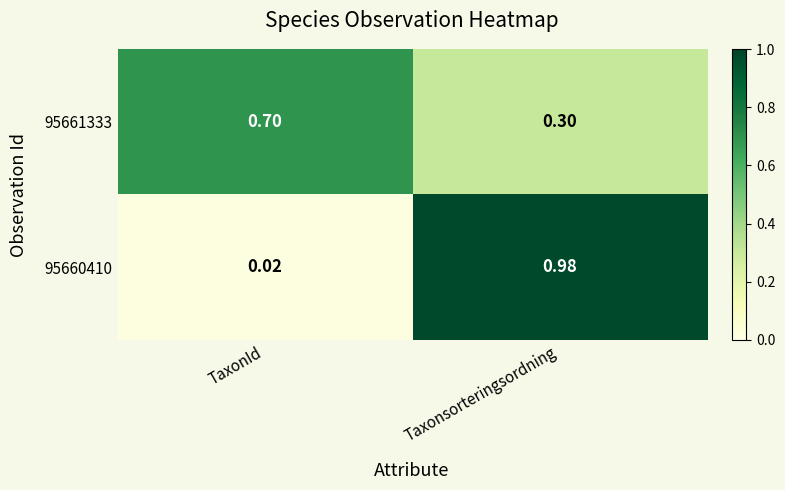

List the labels in order of 95661333 value, smallest first.

Taxonsorteringsordning, TaxonId